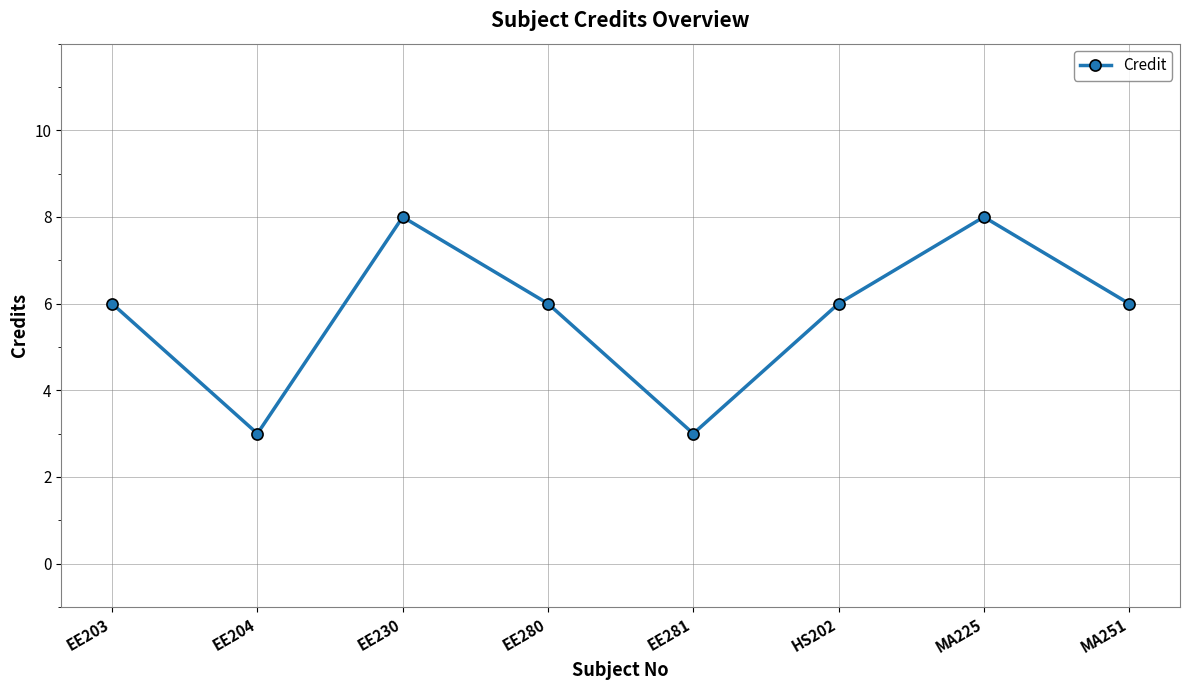

Count the number of data series in this chart.

1